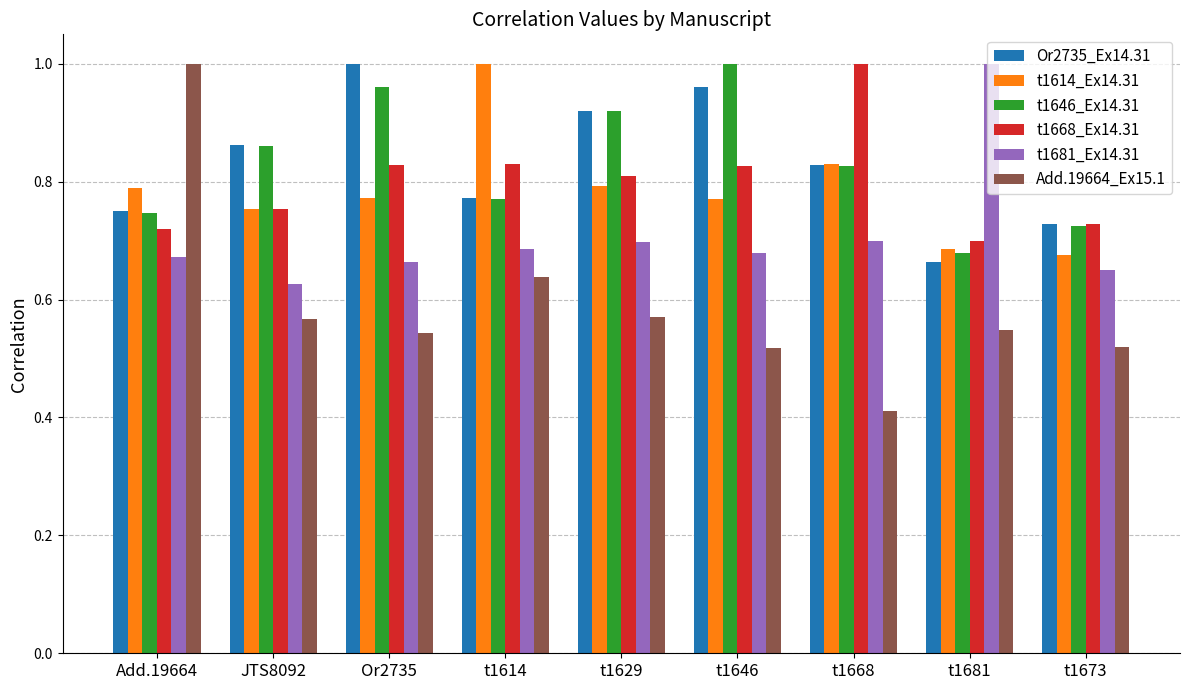

Which series has the largest range (max minus min)?

Add.19664_Ex15.1